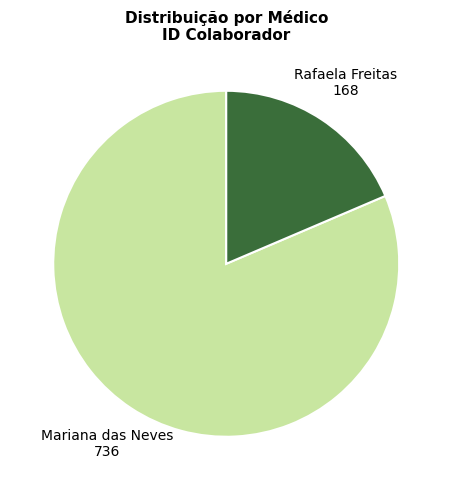

Is there a majority slice in this chart?

Yes